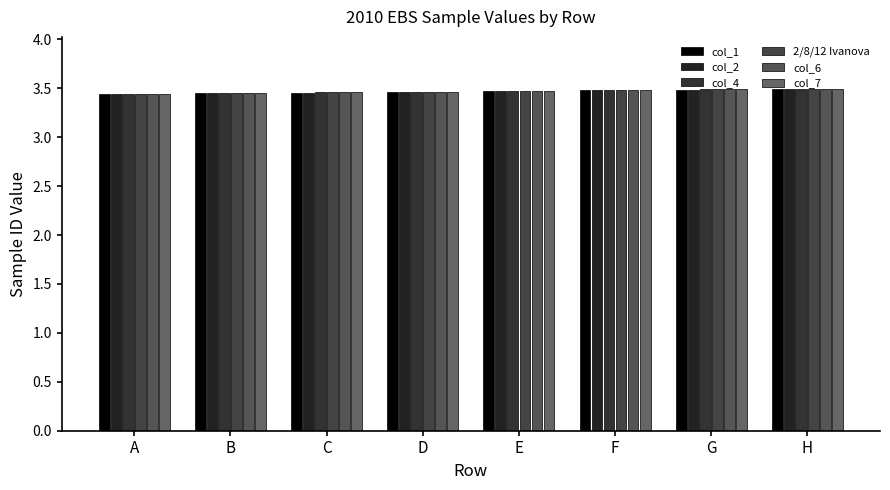

Count the col_2 values in the range 3 to 4.

8